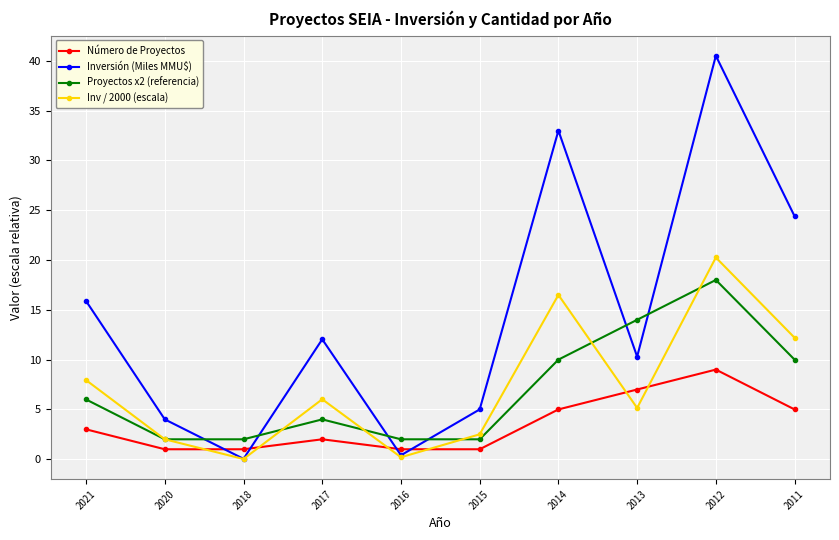

At 2021, list the series in order from largest to smallest.

Inversión (Miles MMU$), Inv / 2000 (escala), Proyectos x2 (referencia), Número de Proyectos